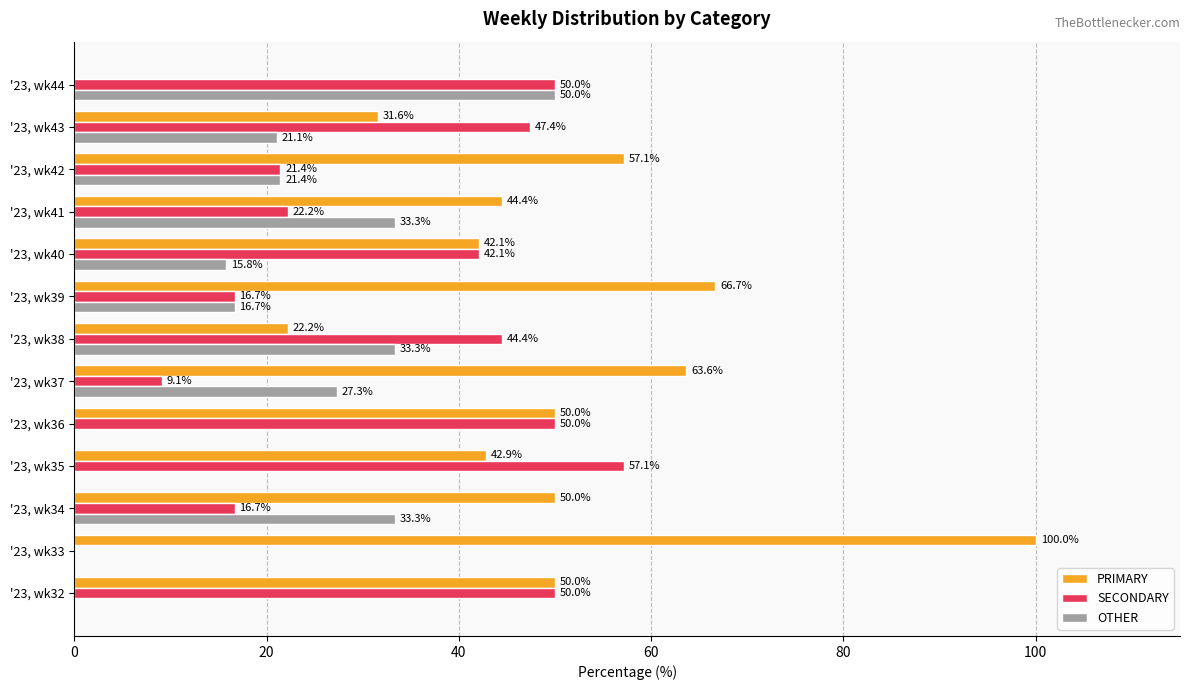

True or false: SECONDARY has a value of 88.7 at '23, wk44.

False